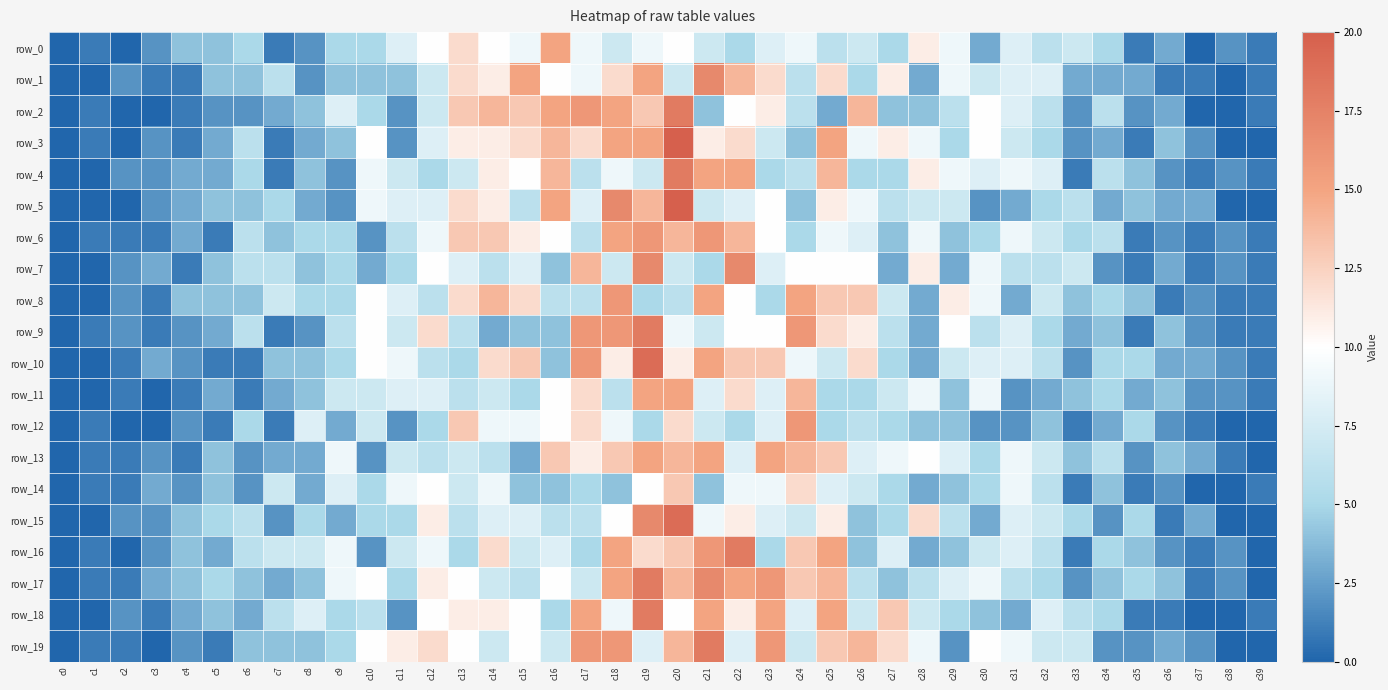

At which label does row_0 reach its minimum?

c0